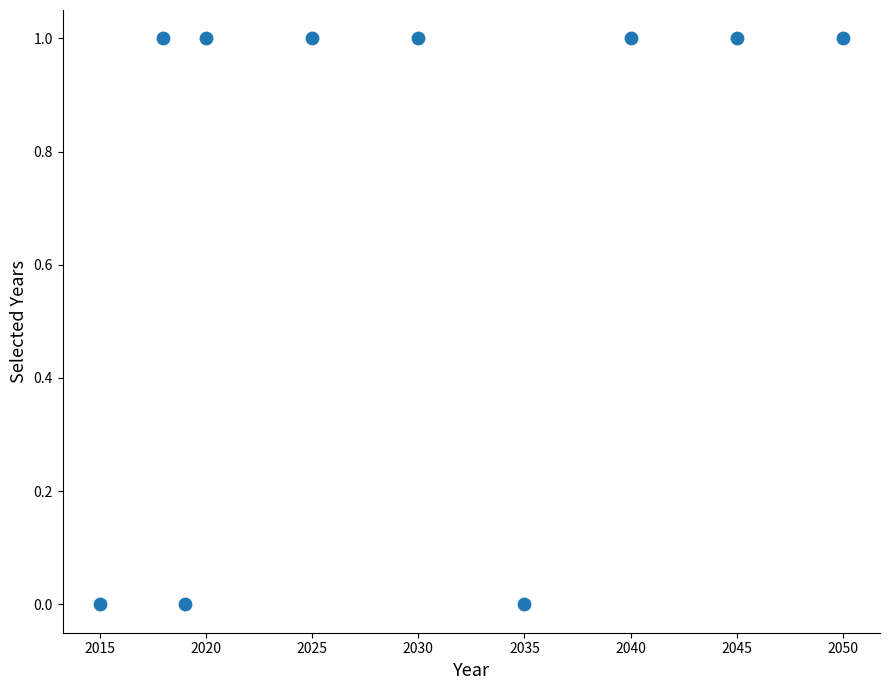

What is the range of X values (max minus min)?

35